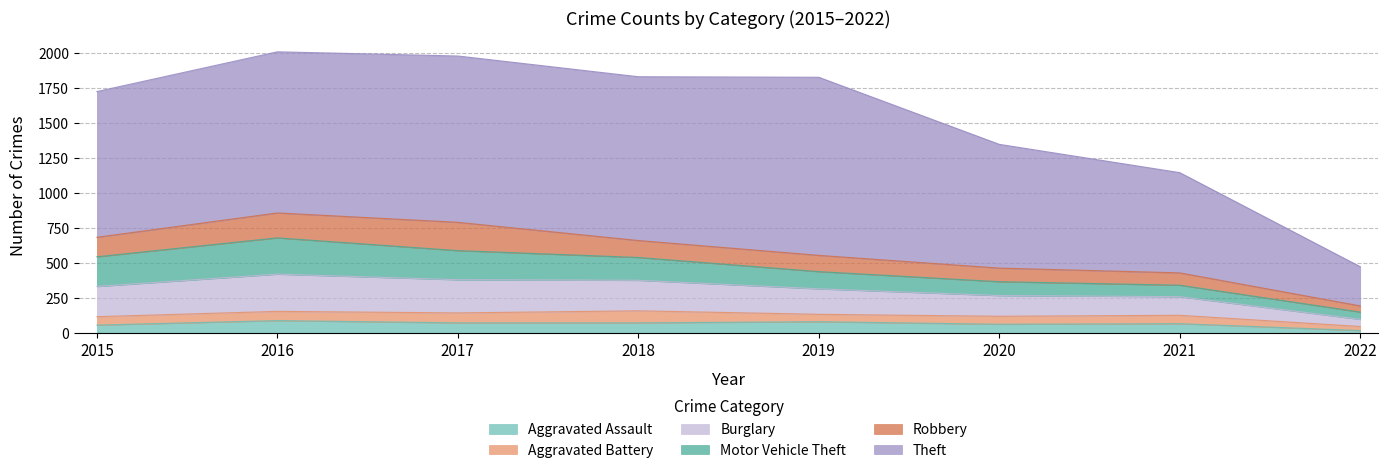

Reading left to right, extract all data points from this chart.

Aggravated Assault: 56	88	72	72	80	62	66	17
Aggravated Battery: 60	66	71	86	53	57	60	29
Burglary: 216	266	237	218	182	148	133	51
Motor Vehicle Theft: 212	259	208	163	123	99	82	52
Robbery: 139	178	202	121	116	97	88	44
Theft: 1041	1151	1188	1170	1272	884	716	280